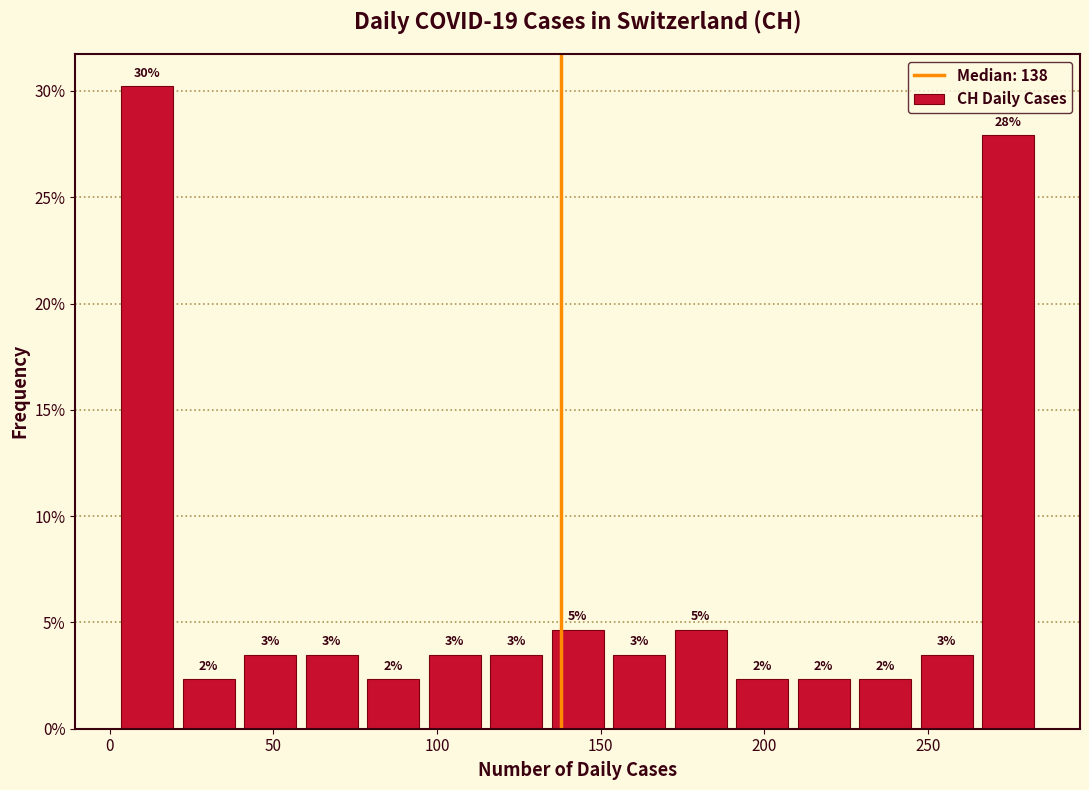

Read against the x-axis, roughly where is the centre of the tallest bar?

10